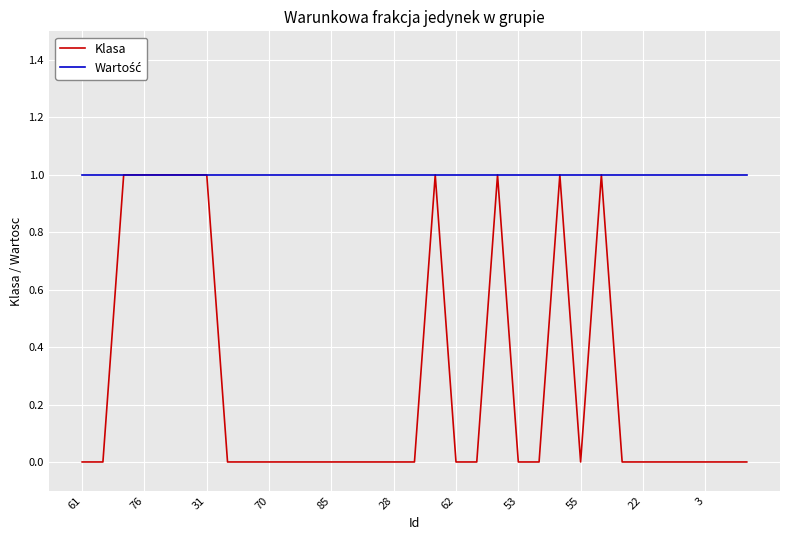

Which series has the largest range (max minus min)?

Klasa